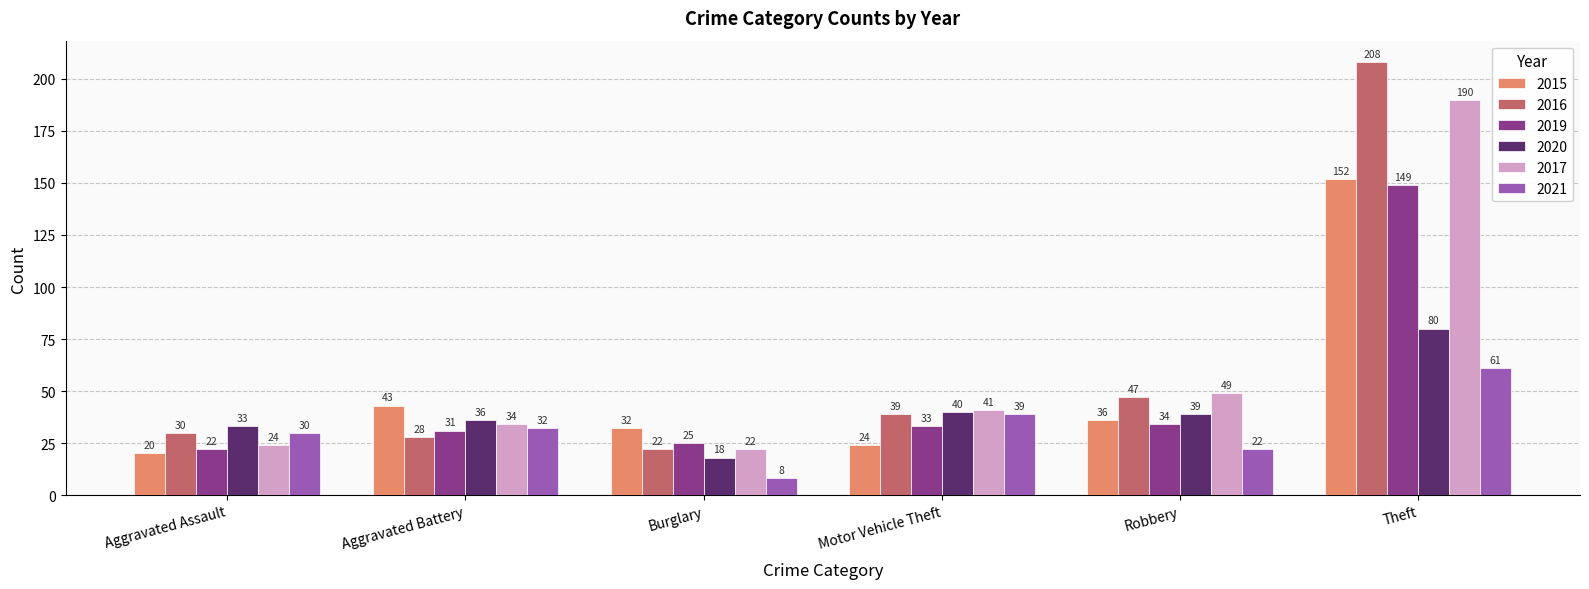

What is the difference between the 2021 values at Aggravated Assault and Motor Vehicle Theft?

9